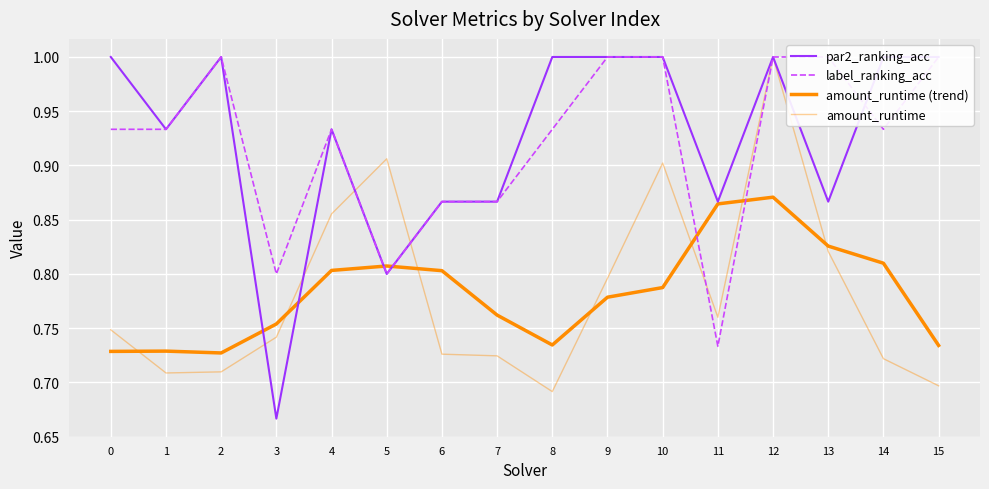

Count the amount_runtime (trend) values in the range 0 to 1.

16